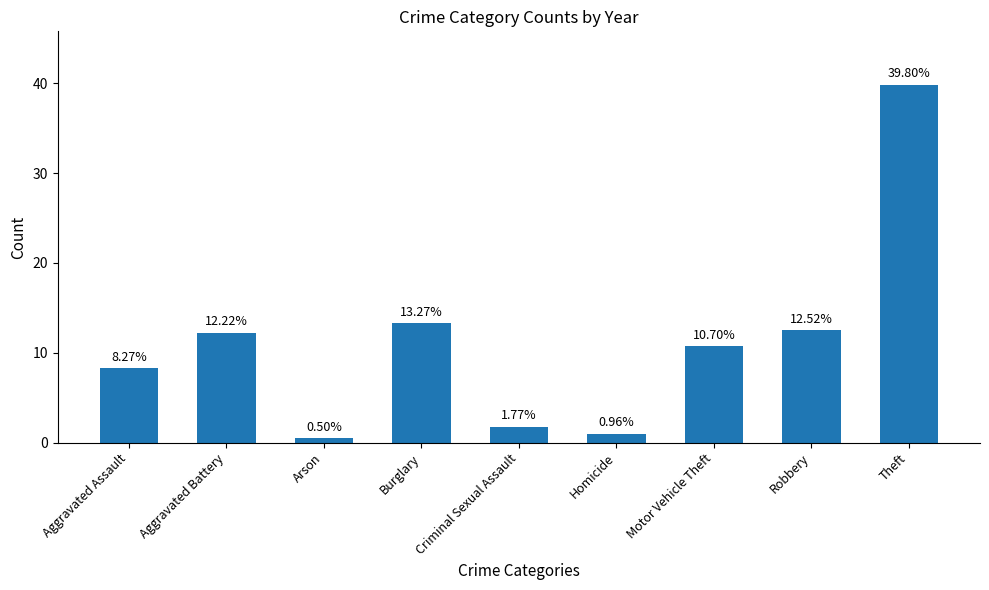

What is the difference between the maximum and second lowest values?

38.8